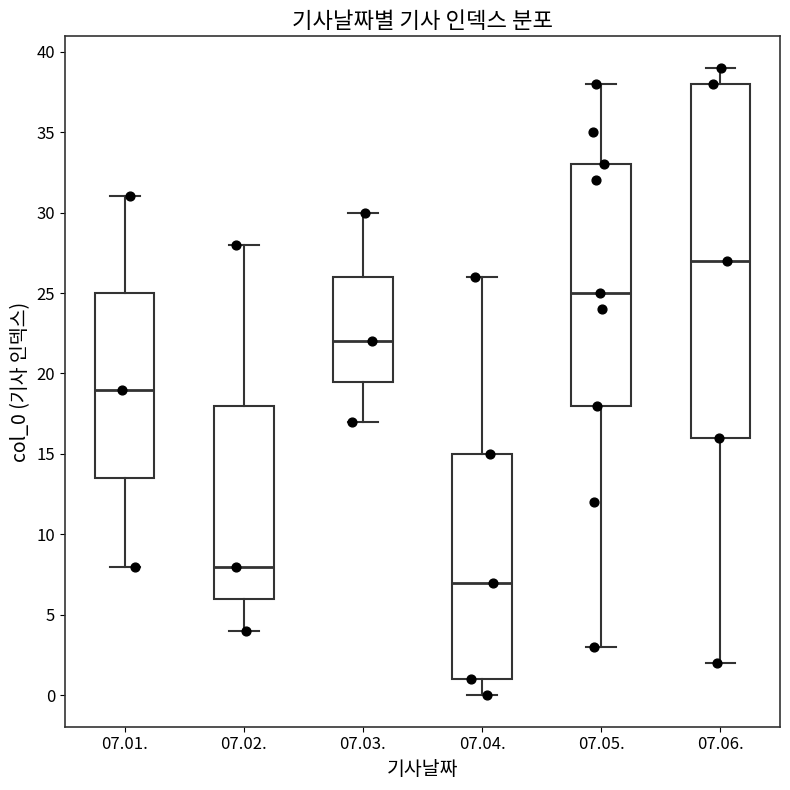

Reading left to right, transcribe this box plot: for each box, give where its median line is, the range the box spans, and where its two whiskers end, as read against the y-axis. The values are not printed on the chart, so give them approximately, as read against the axis.

07.01.: median 19.0, box 13.5 to 25.0, whiskers 8.0 to 31.0
07.02.: median 8.0, box 6.0 to 18.0, whiskers 4.0 to 28.0
07.03.: median 22.0, box 19.5 to 26.0, whiskers 17.0 to 30.0
07.04.: median 7.0, box 1.0 to 15.0, whiskers 0.0 to 26.0
07.05.: median 25.0, box 18.0 to 33.0, whiskers 3.0 to 38.0
07.06.: median 27.0, box 16.0 to 38.0, whiskers 2.0 to 39.0